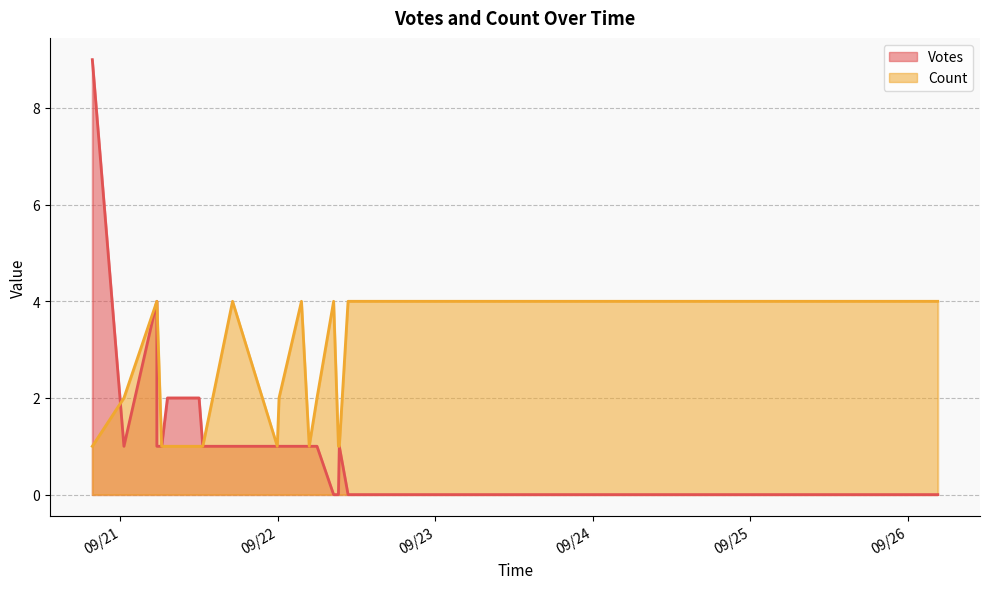

What is the difference between the maximum and minimum values in the Count series?

3